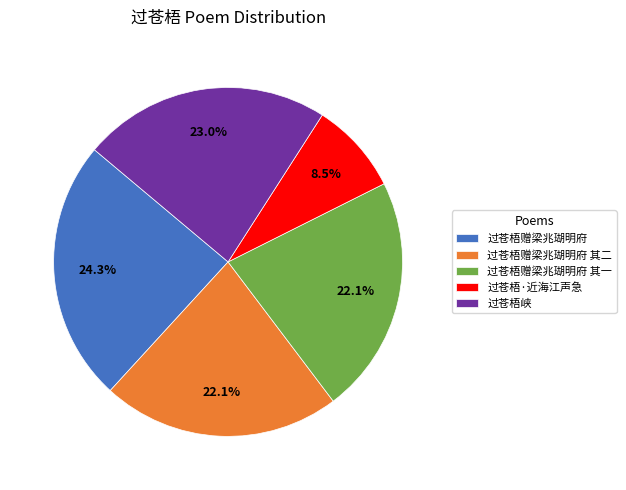

Between 过苍梧赠梁兆瑚明府 其一 and 过苍梧赠梁兆瑚明府, which is larger?

过苍梧赠梁兆瑚明府